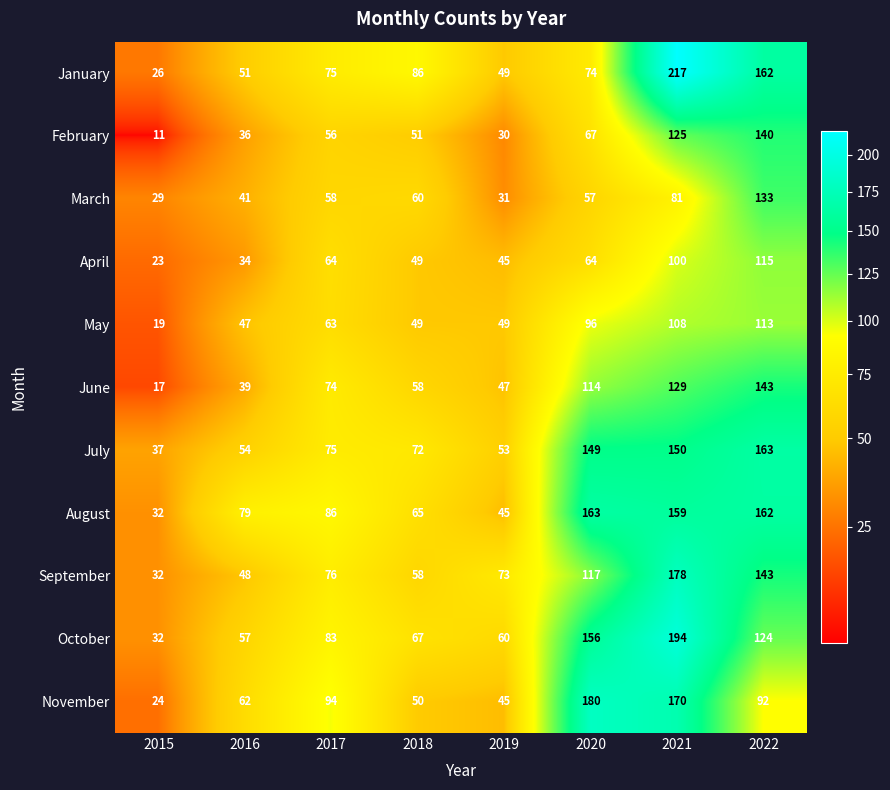

Rank the categories by November value from highest to lowest.

2020, 2021, 2017, 2022, 2016, 2018, 2019, 2015